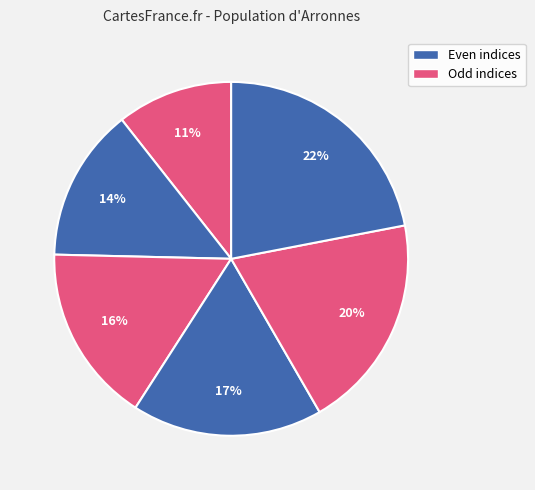

Which slice is the smallest?

5